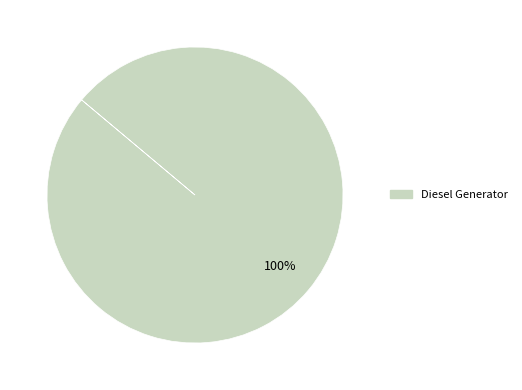

What percentage is the Diesel Generator slice, to the nearest percent?

100%